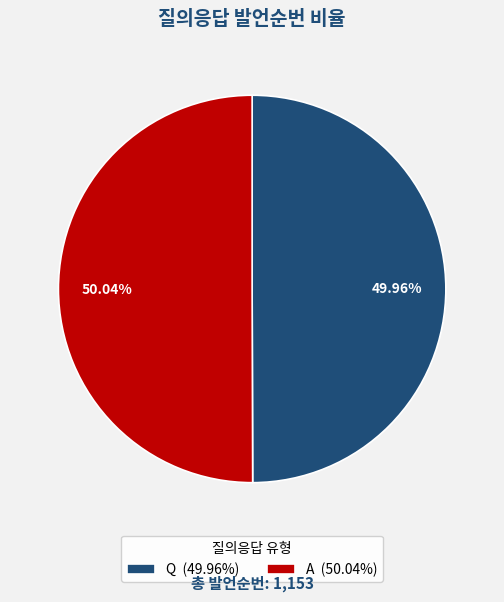

What percentage is the Q slice, to the nearest percent?

50%